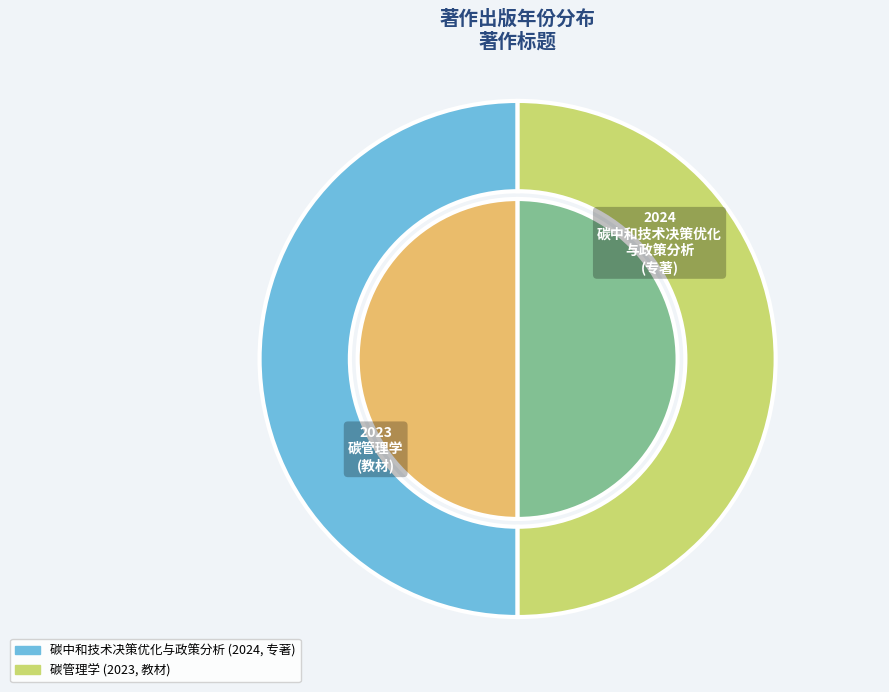

Which category accounts for the majority?

碳中和技术决策优化与政策分析